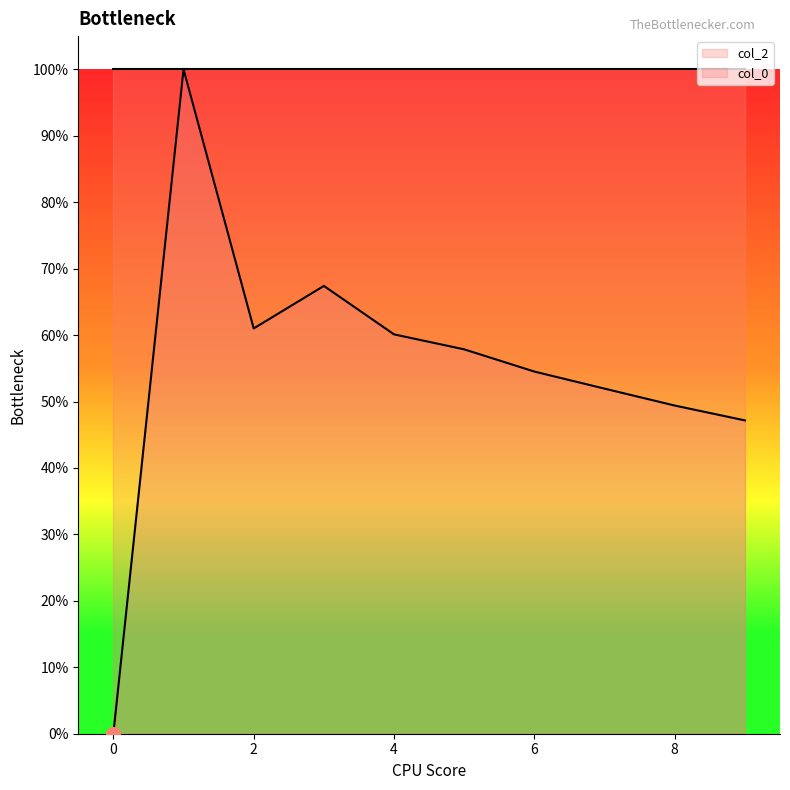

What are all the series names shown in the legend?

col_2, col_0